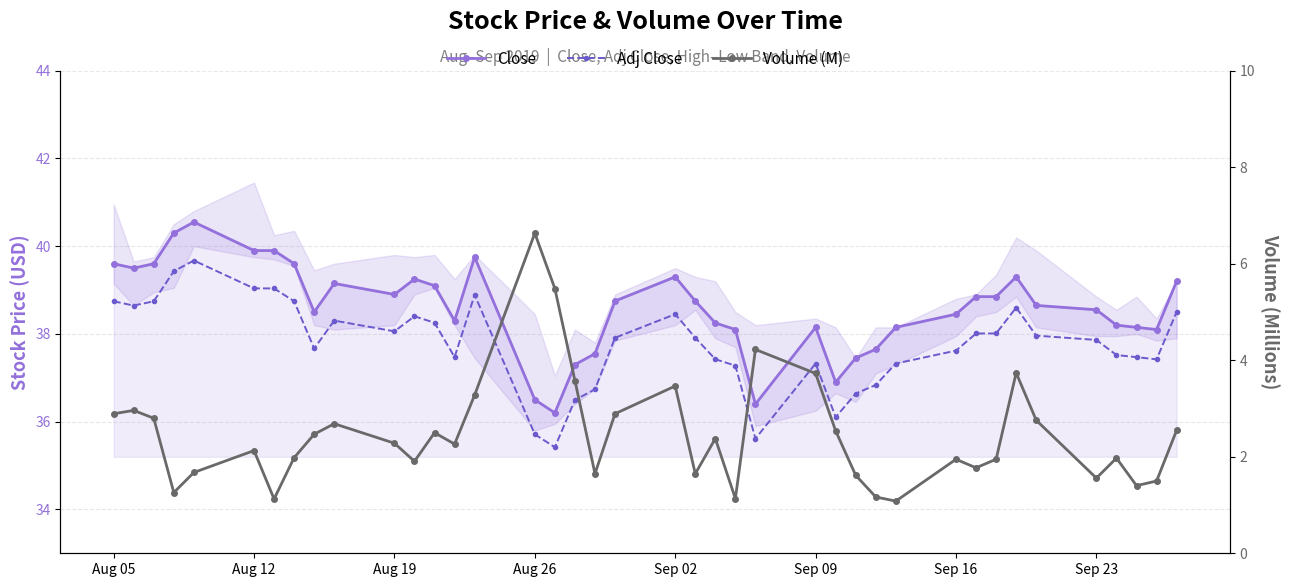

What is the lowest value of the Adj Close series?

35.4